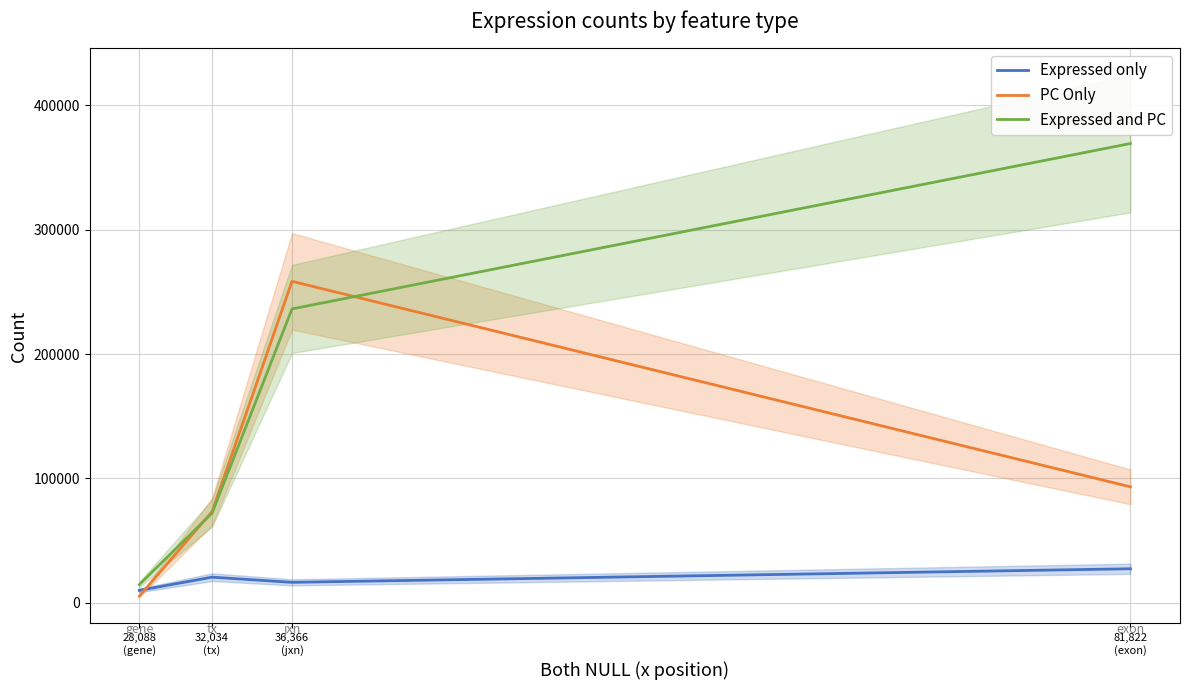

At which category does the chart reach its minimum across all series?

28,088
(gene)